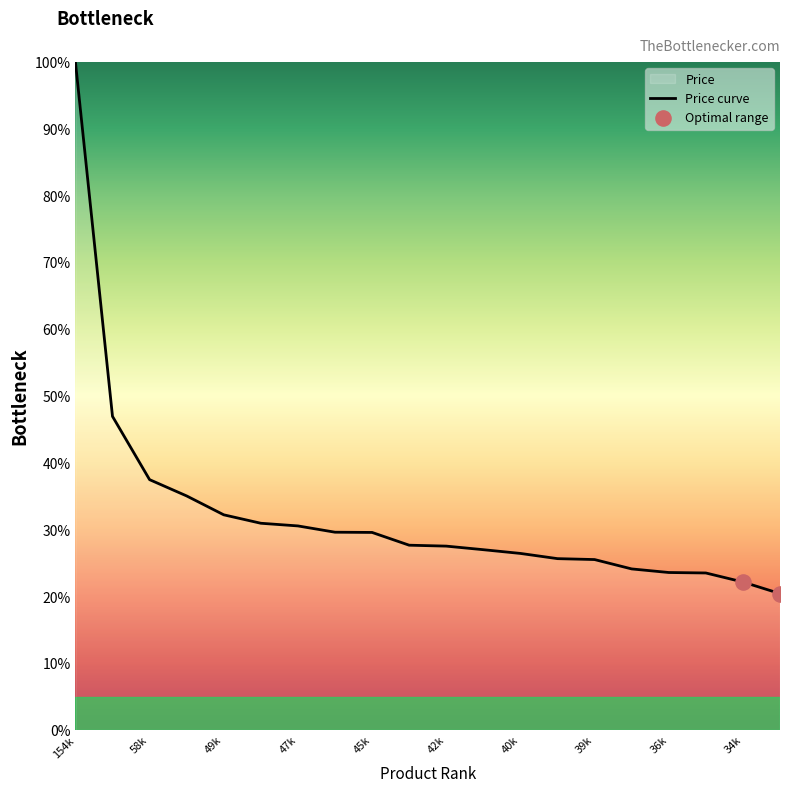

Is it true that Price curve equals 100.0 at 154k?

True